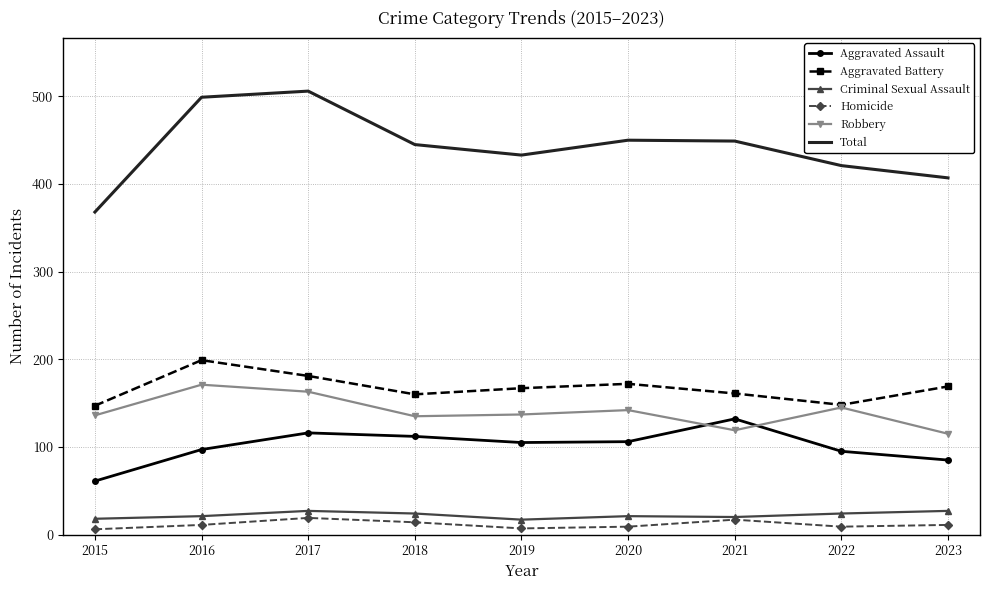

What are all the series names shown in the legend?

Aggravated Assault, Aggravated Battery, Criminal Sexual Assault, Homicide, Robbery, Total